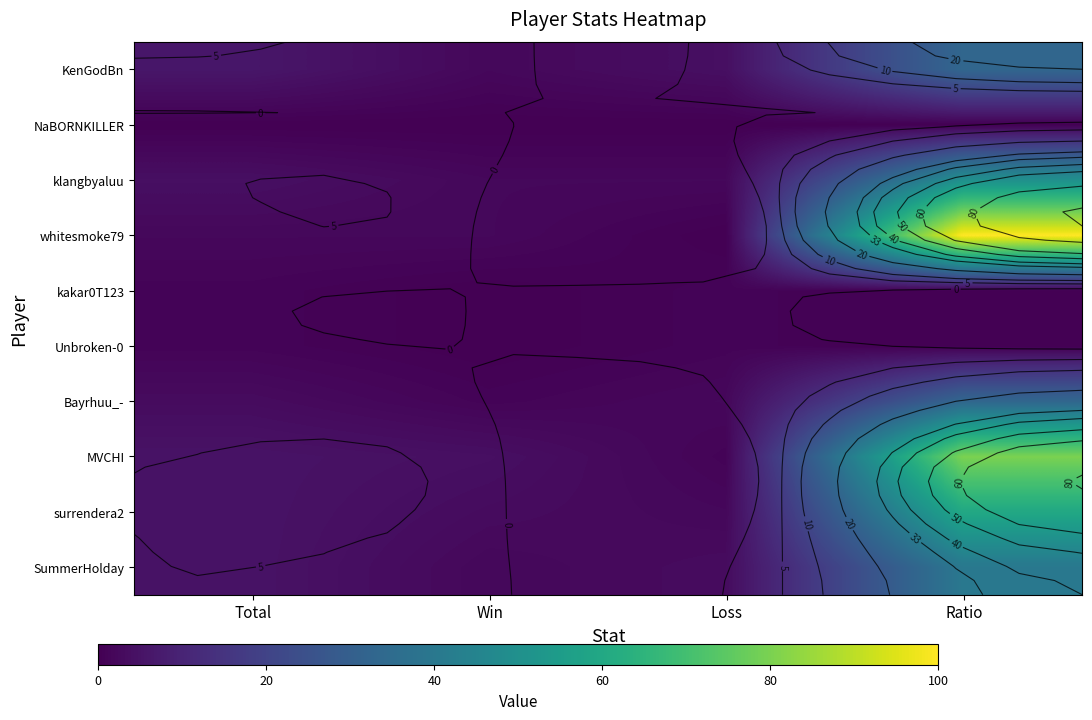

List the series in order of their peak value, highest first.

whitesmoke79, MVCHI, surrendera2, klangbyaluu, SummerHolday, KenGodBn, Bayrhuu_-, kakar0T123, Unbroken-0, NaBORNKILLER